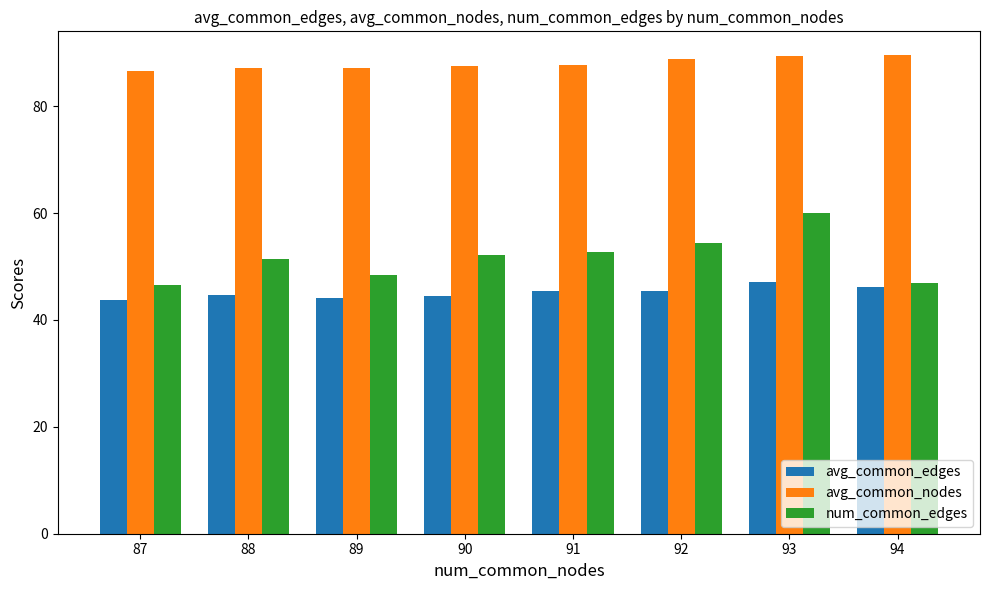

What is the value of the avg_common_nodes bar at the 8th from the left?

89.5